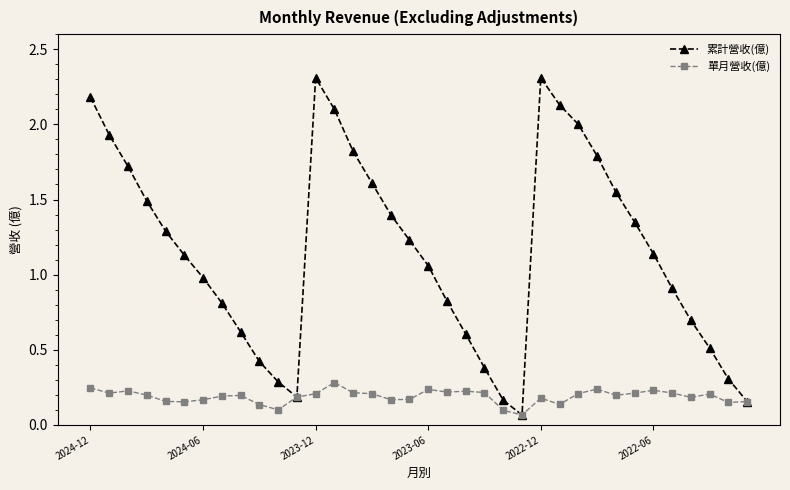

List the series in order of their overall mean, lowest first.

單月營收(億), 累計營收(億)